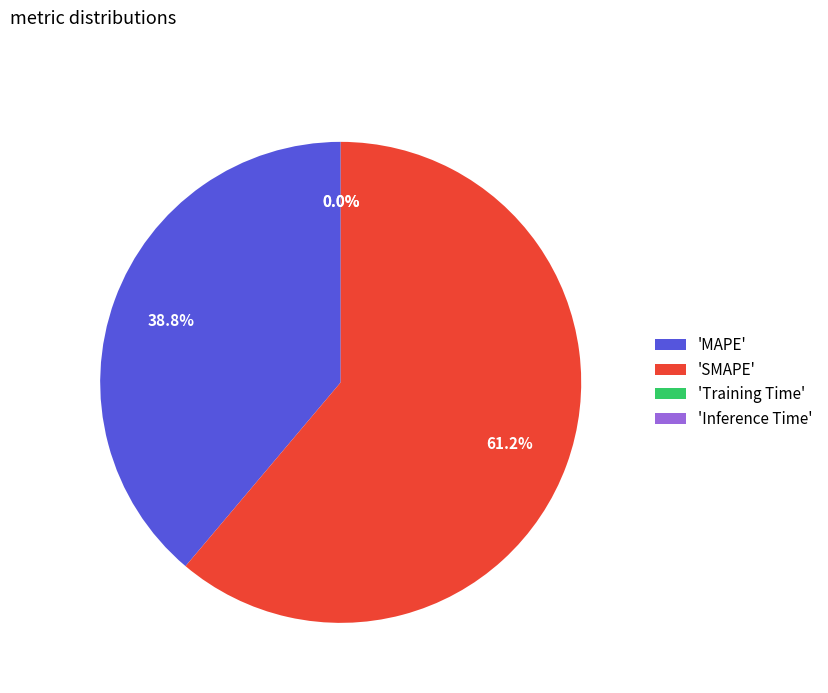

Which category has the biggest portion of the pie?

'SMAPE'